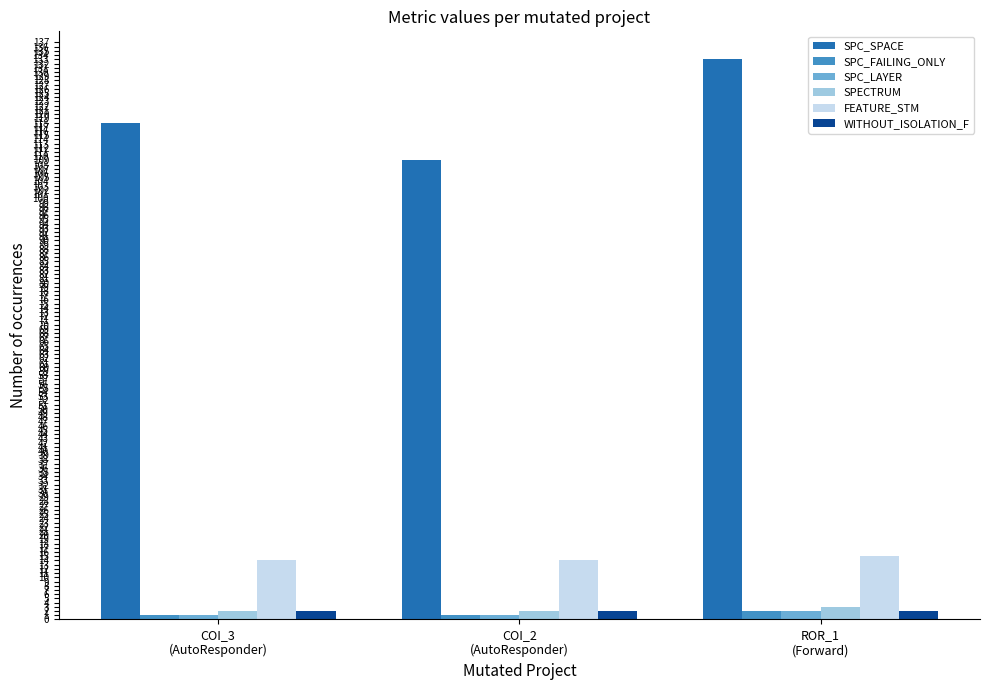

What is the total value across all series at ROR_1
(Forward)?

157